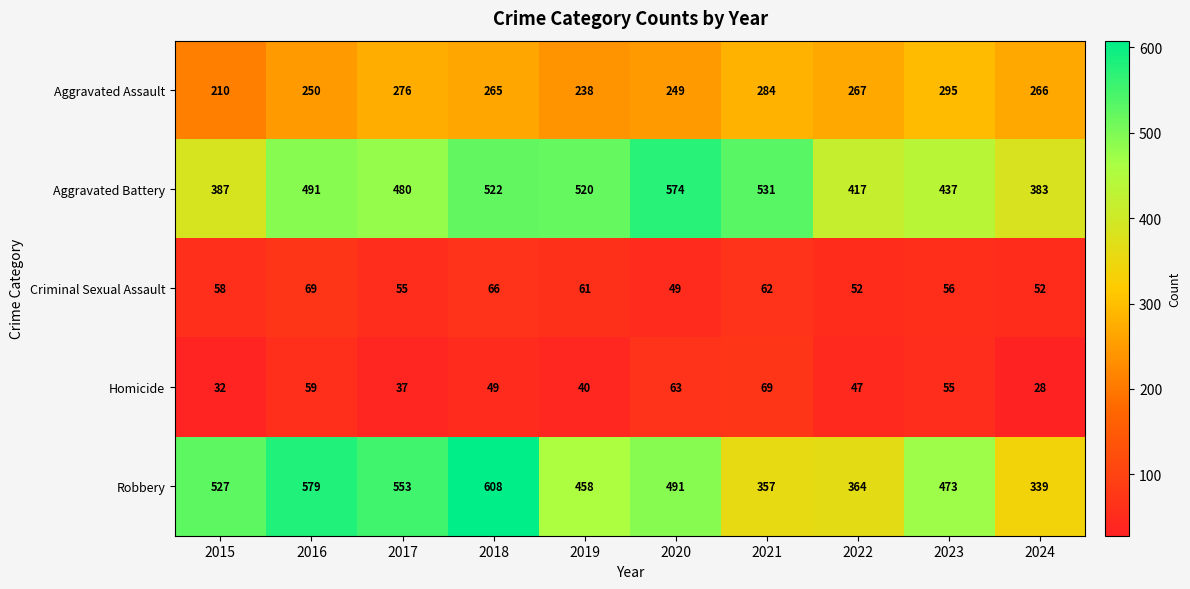

Which series has the largest range (max minus min)?

Robbery